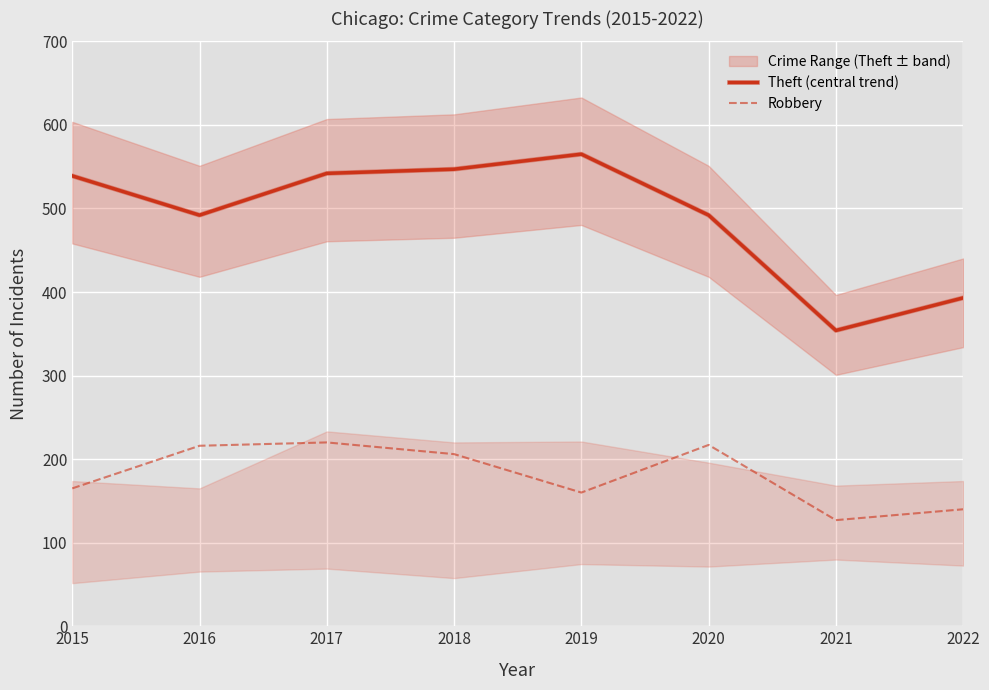

How many lines are shown in the chart?

2